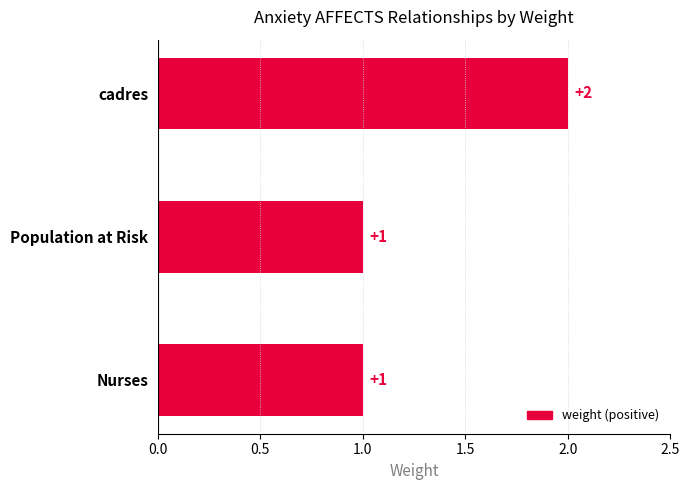

Between cadres and Population at Risk, which is larger?

cadres